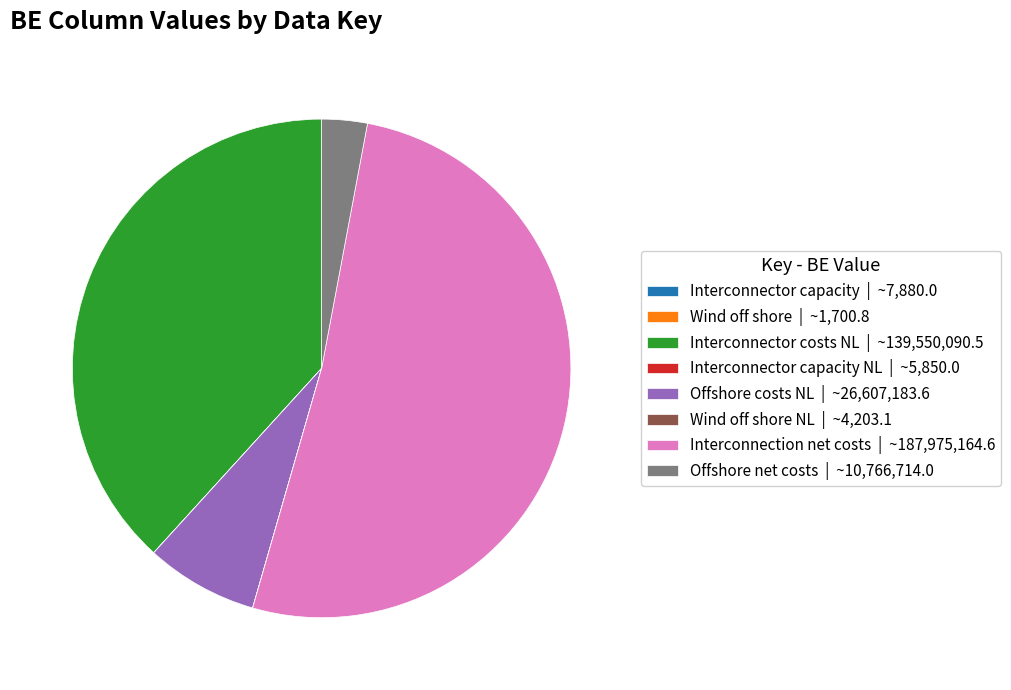

The Interconnection net costs | ~187,975,164.6 slice represents 52% of the pie. True or false?

True